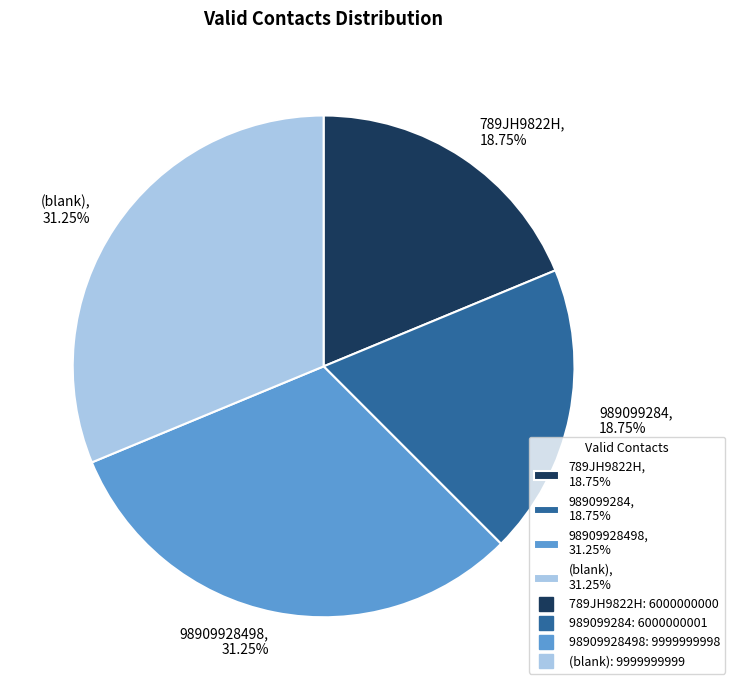

Does any single category account for the majority?

No